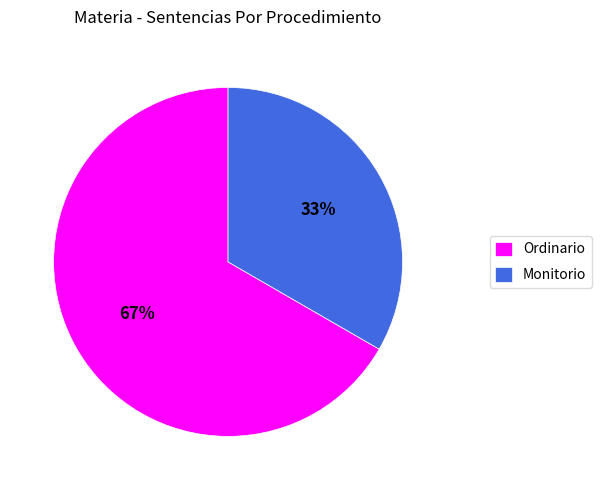

Which category accounts for the majority?

Ordinario